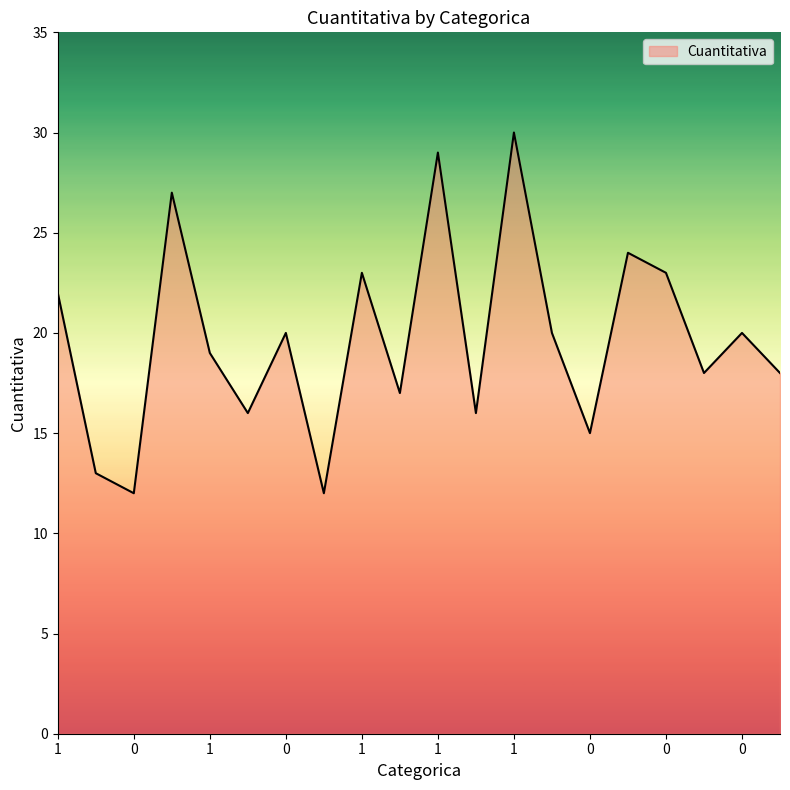

What is the difference between the maximum and minimum values?

18